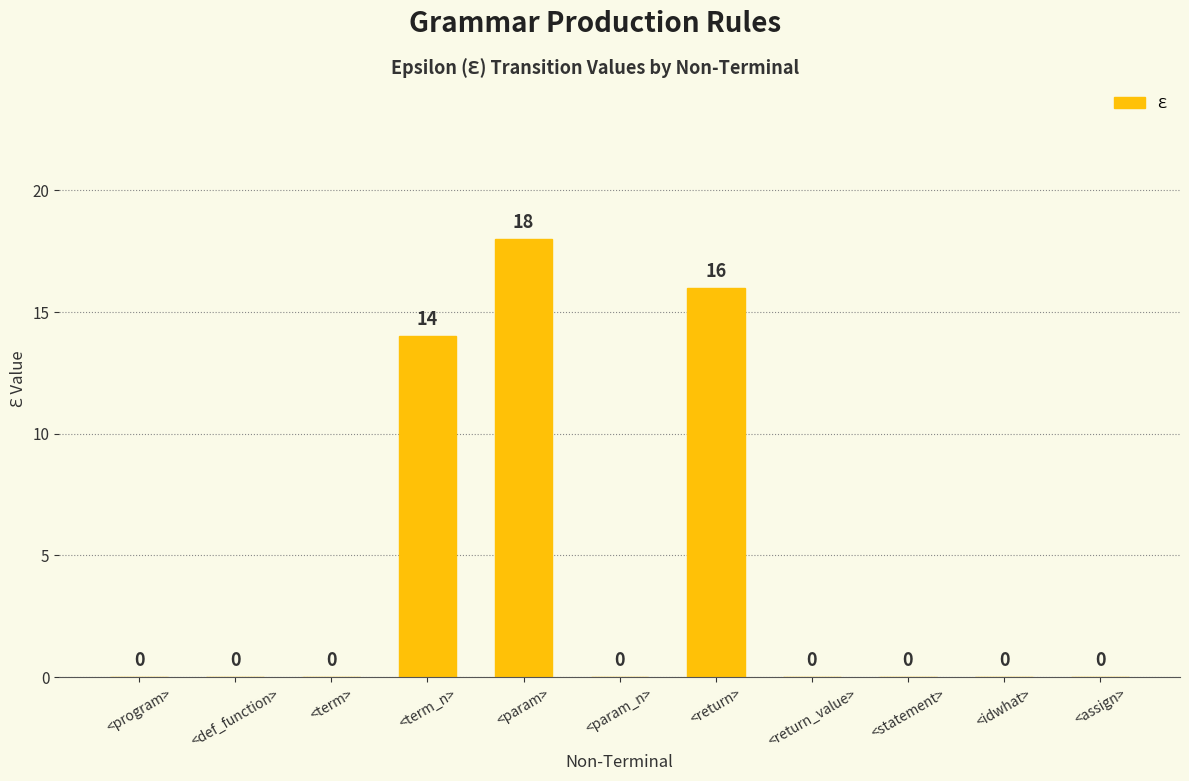

What is the approximate value at <return>?

16